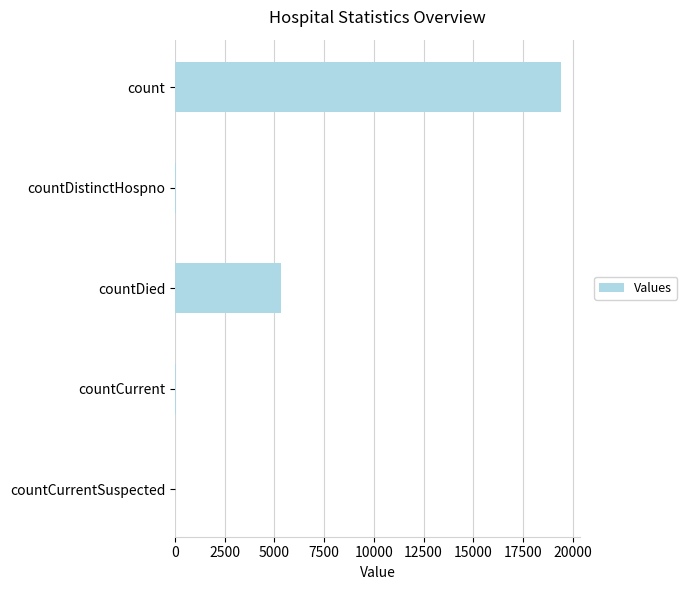

Which has a higher value, countCurrentSuspected or countDied?

countDied